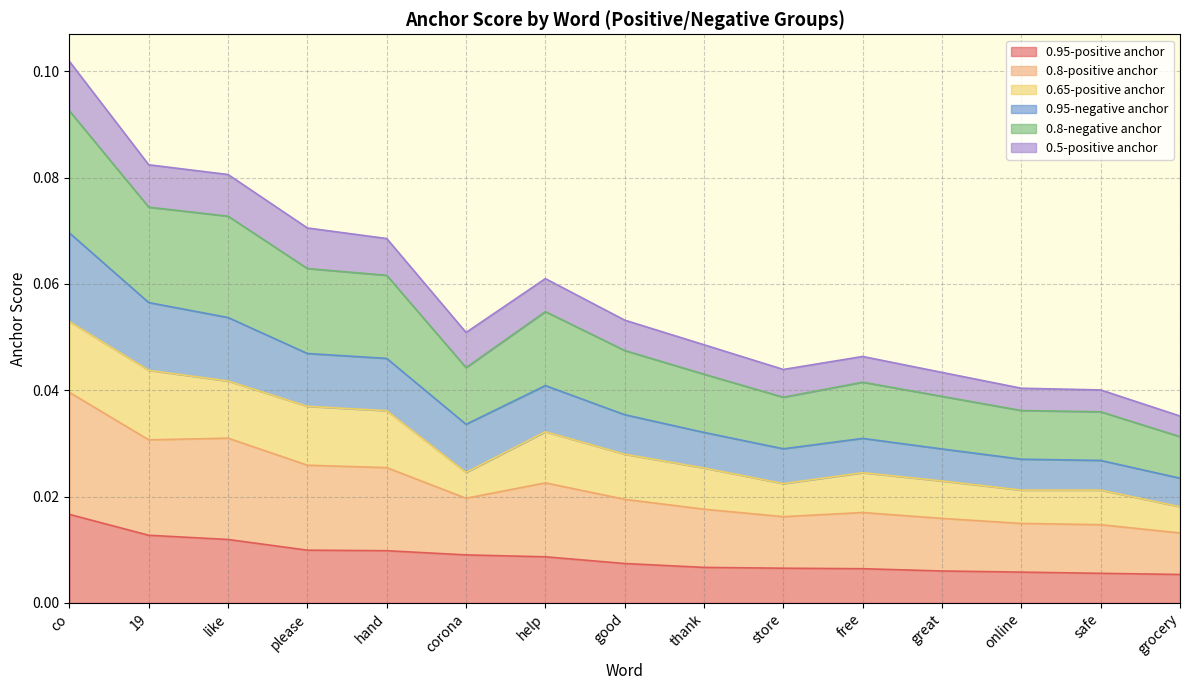

What position from the right is hand?

11